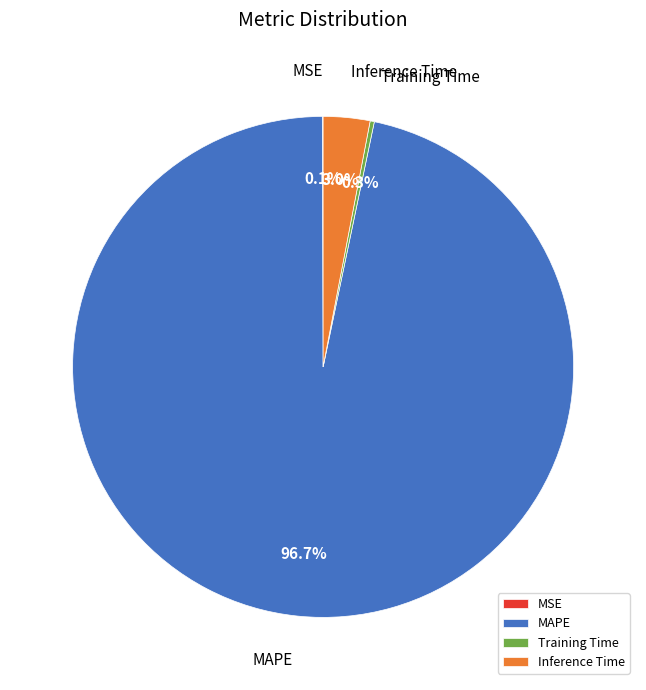

Which slice is the largest?

MAPE